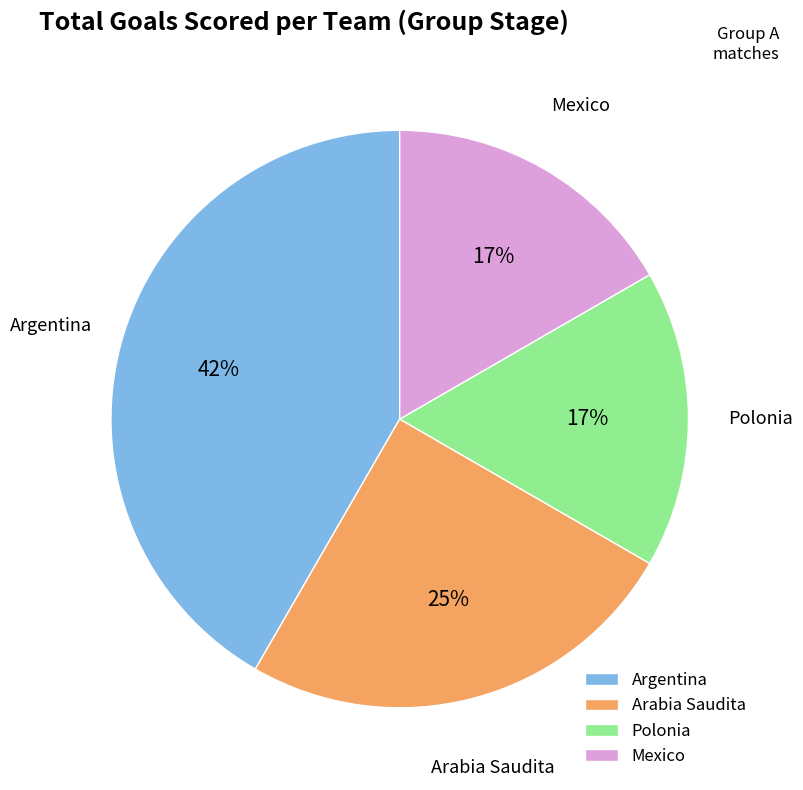

Which category has the biggest portion of the pie?

Argentina